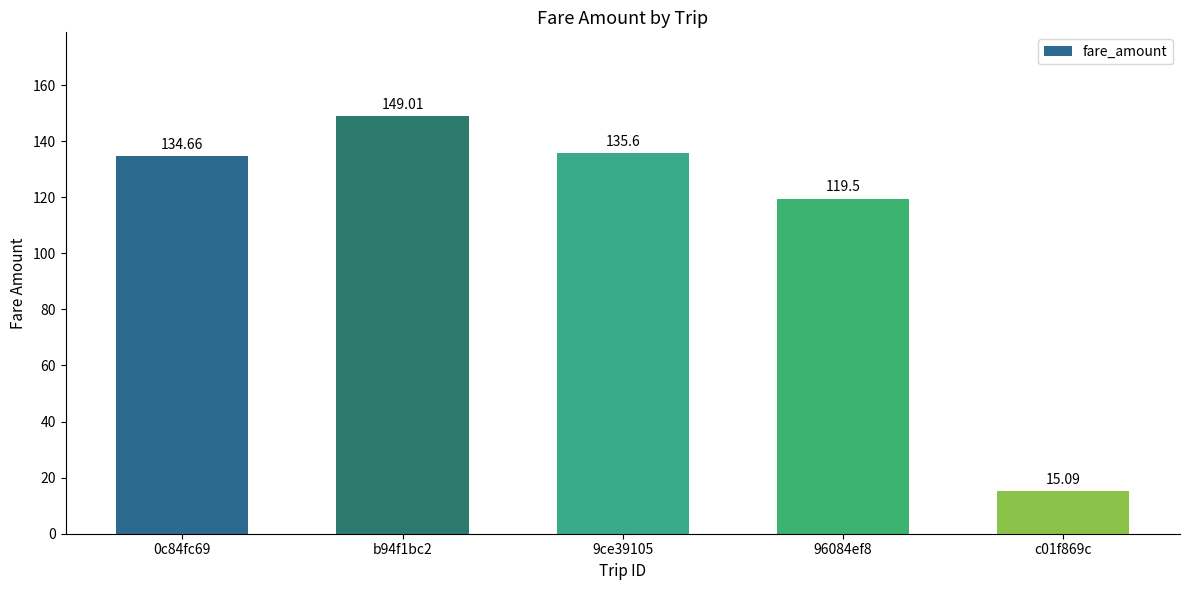

Rank the categories by value from lowest to highest.

c01f869c, 96084ef8, 0c84fc69, 9ce39105, b94f1bc2